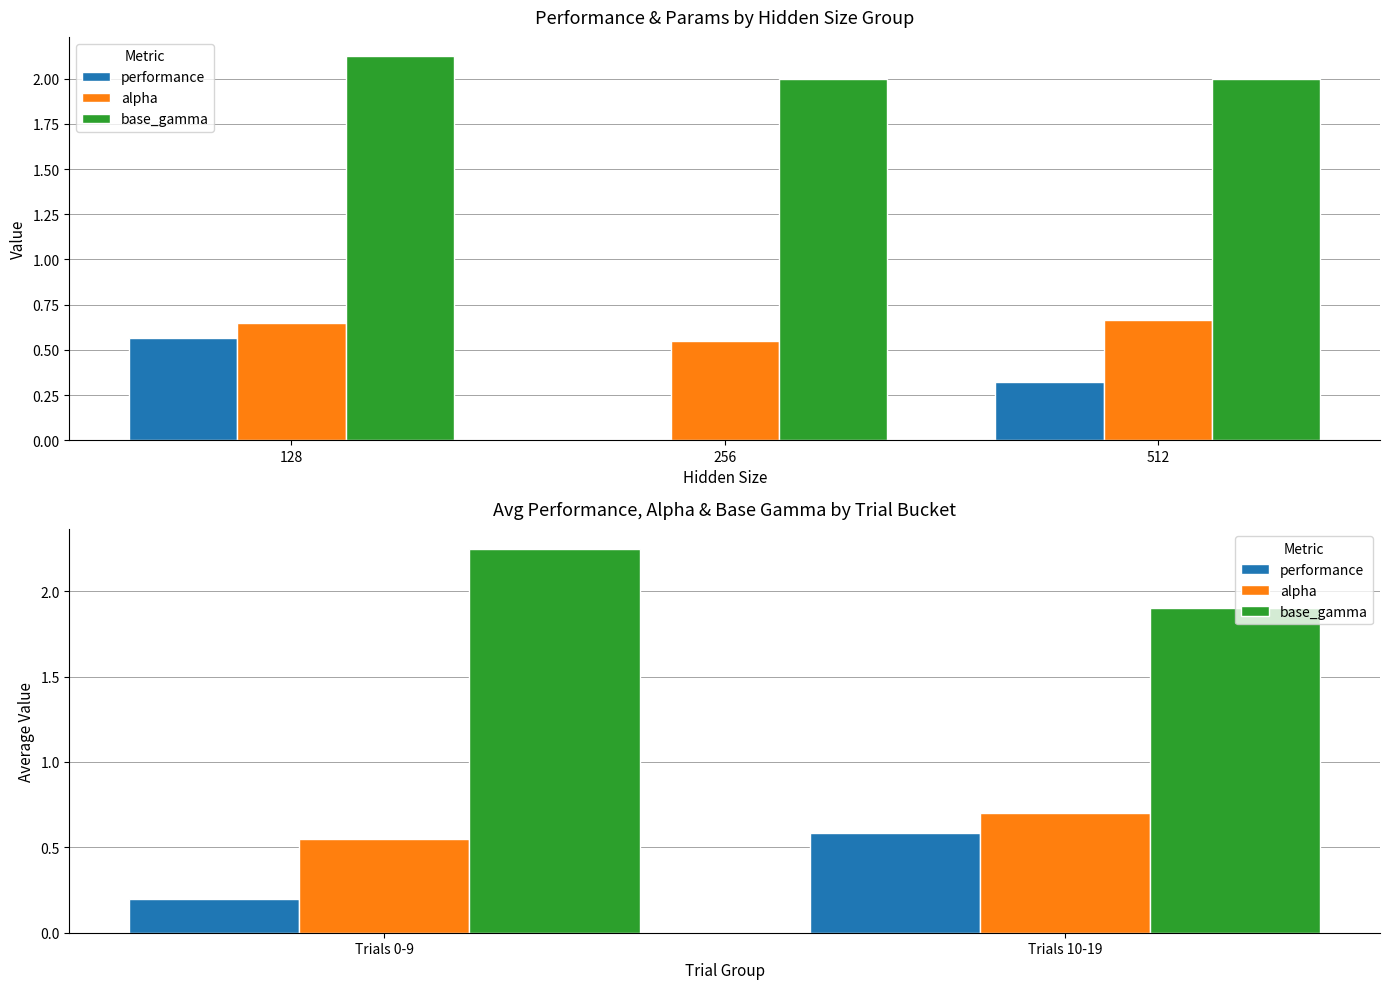

How many values in the base_gamma series are below 2?

1